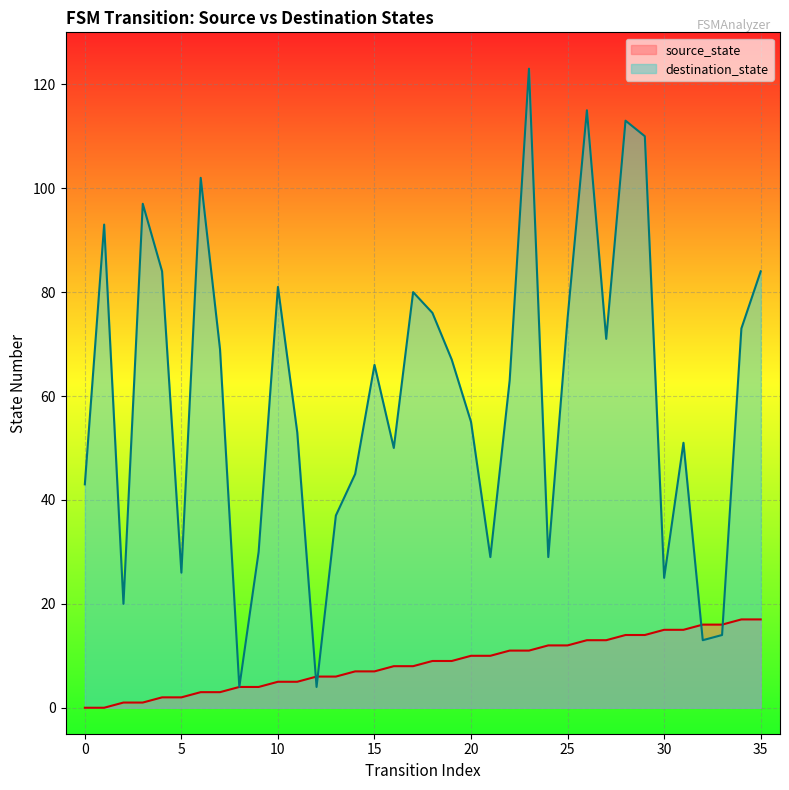

Is the value of source_state at 1 greater than the value of destination_state at 0?

No